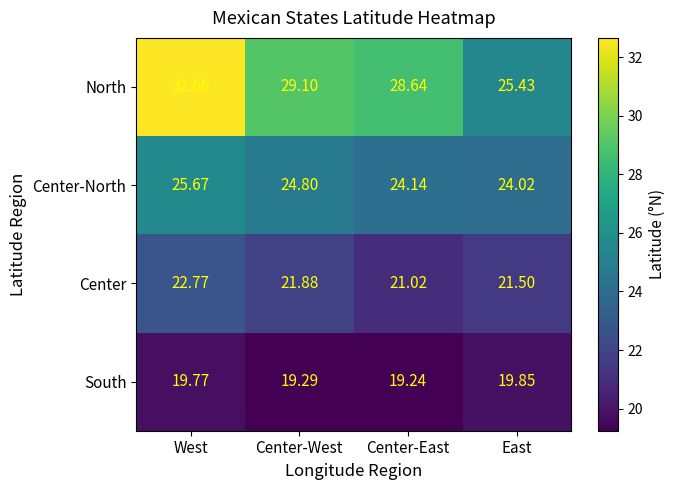

At which category is the sum across all series the highest?

West